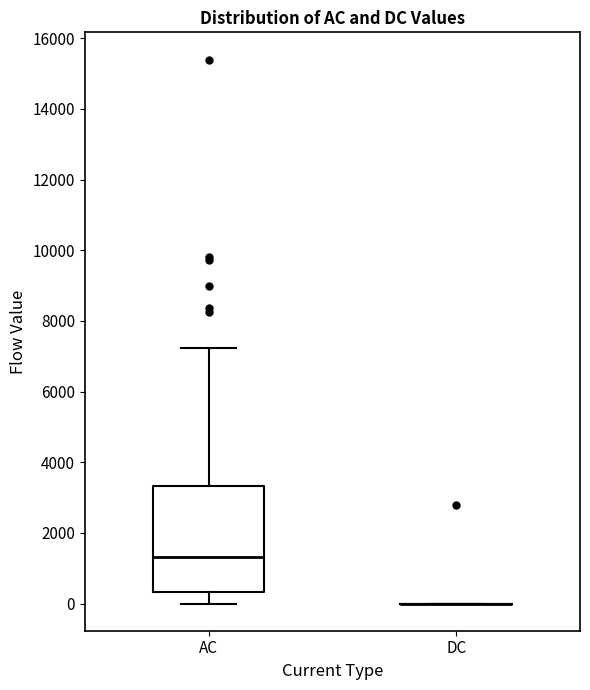

Which box is the tallest, from its lower edge to its upper edge?

AC